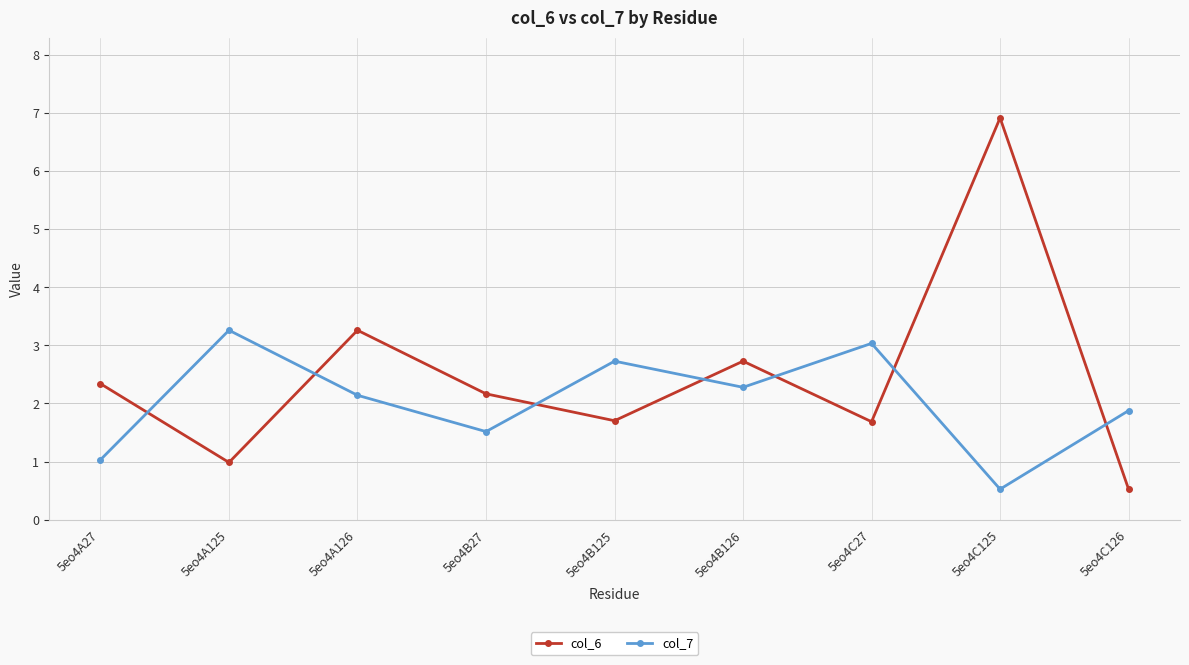

What are all the series names shown in the legend?

col_6, col_7